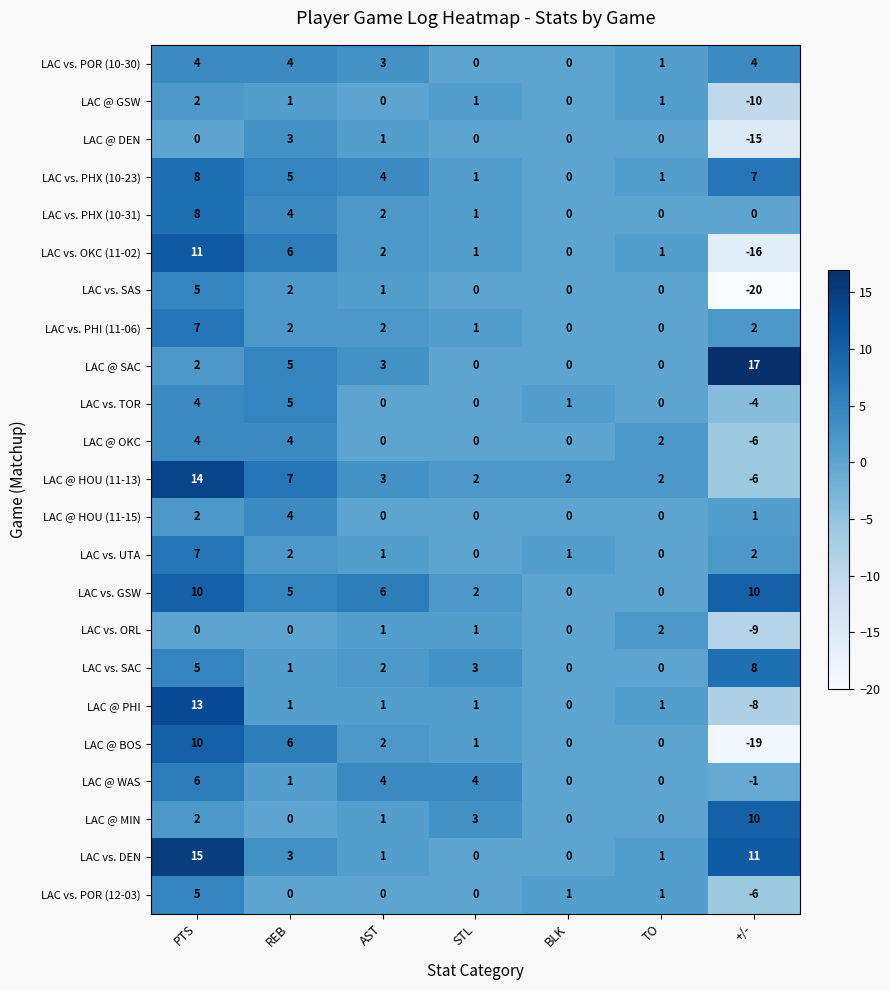

Where does the LAC vs. PHI (11-06) series first go above 2?

PTS